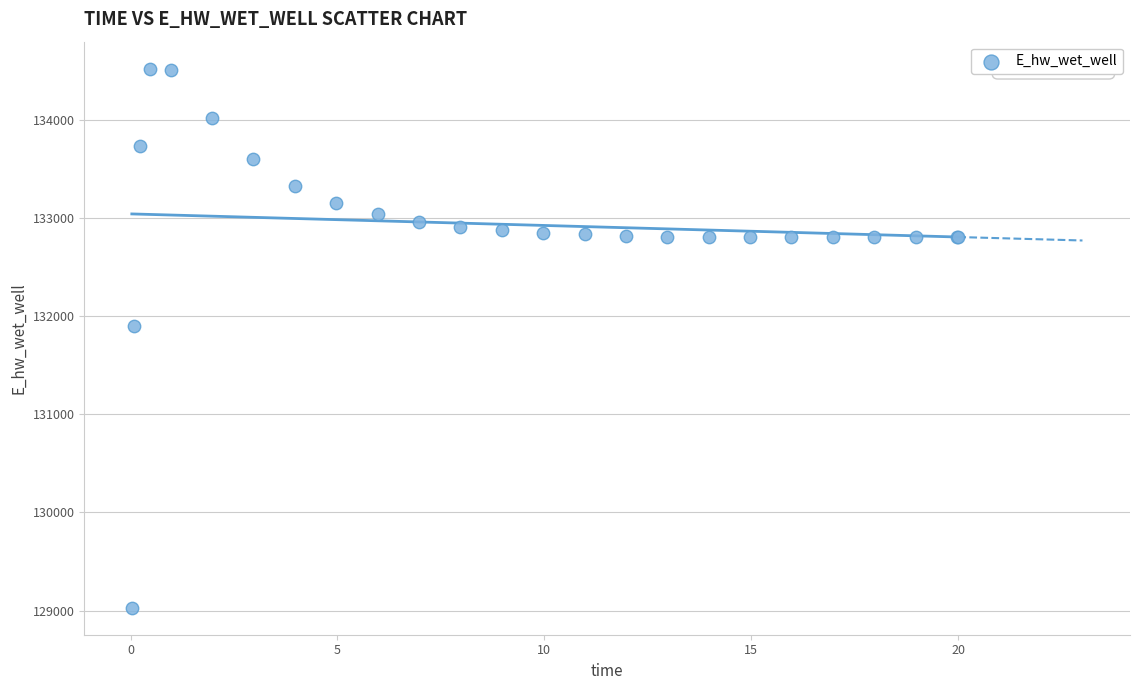

What Y value in the scatter plot is closest to 131774?

131893.6